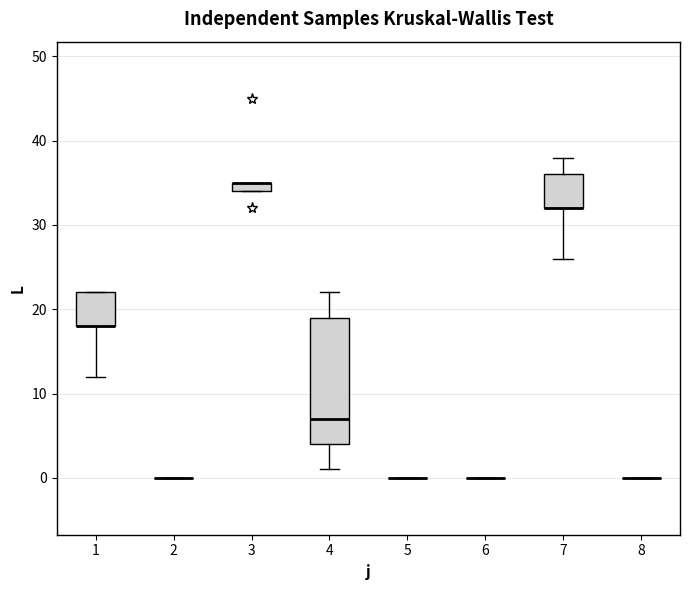

Which box is the tallest, from its lower edge to its upper edge?

4